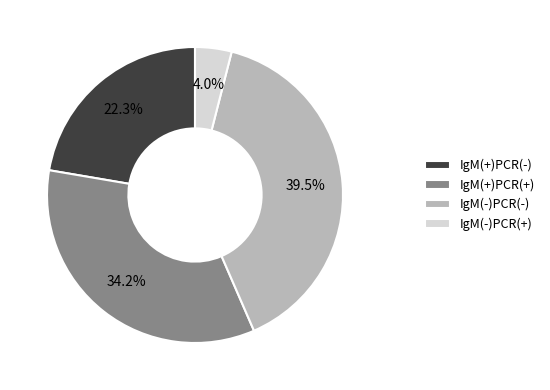

Is IgM(-)PCR(+) the majority of the pie?

No